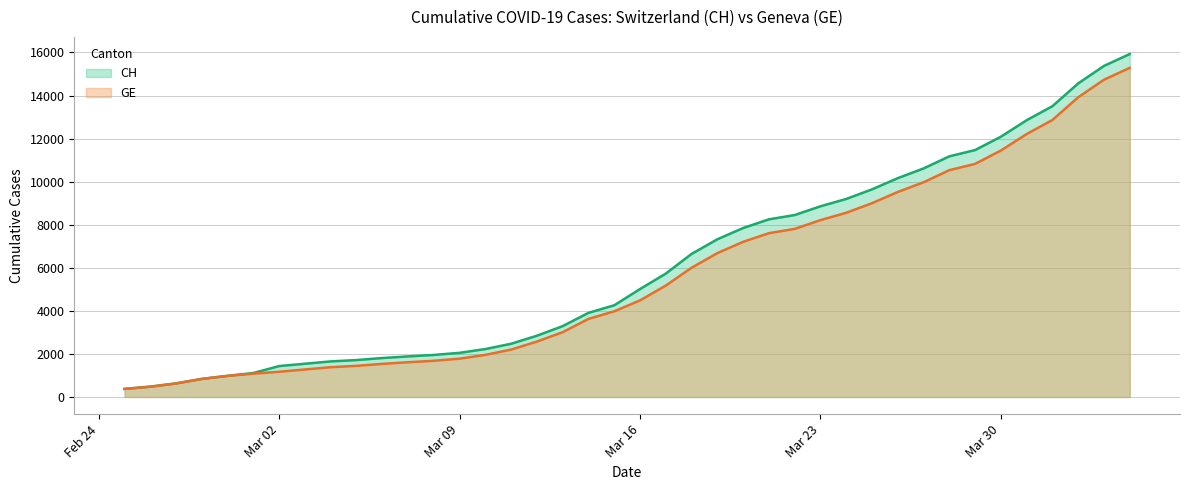

True or false: CH has more than 1 interior local peaks.

False